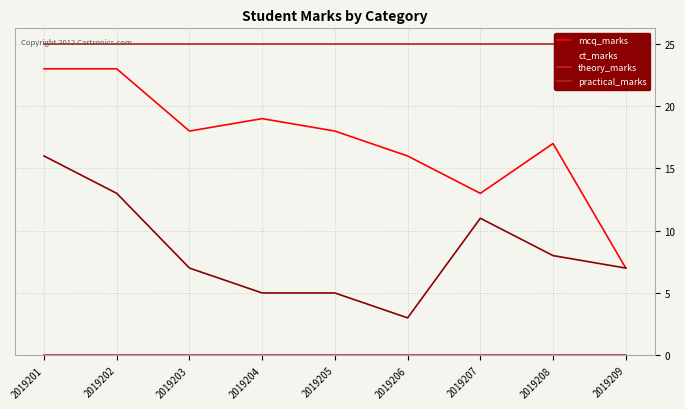

At which category is the sum across all series the highest?

2019201